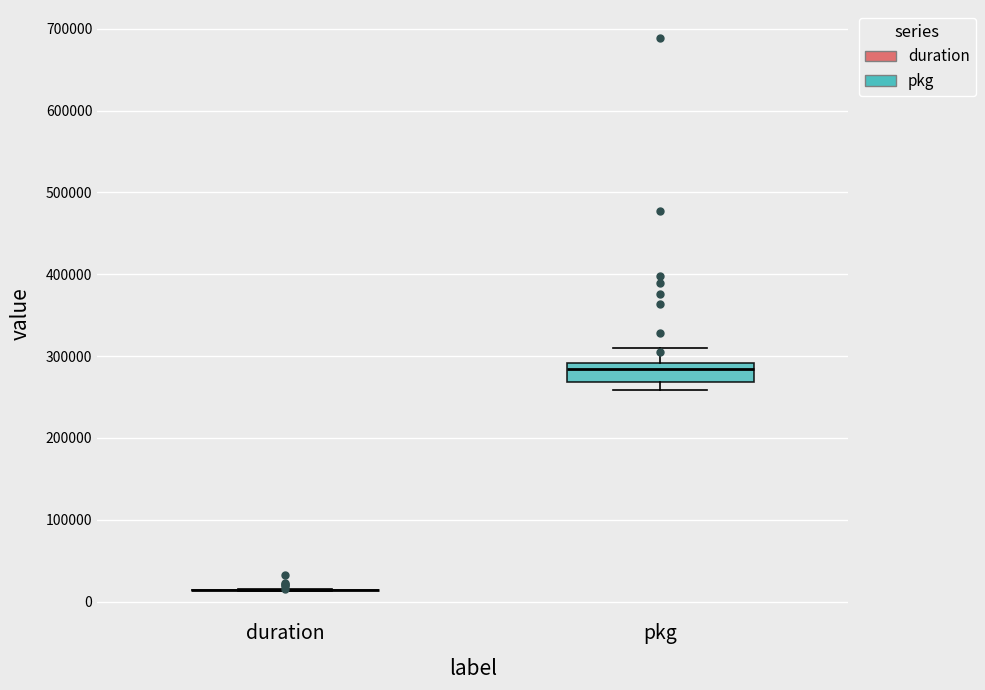

Comparing the boxes themselves (not the whiskers), which one is the tallest?

pkg